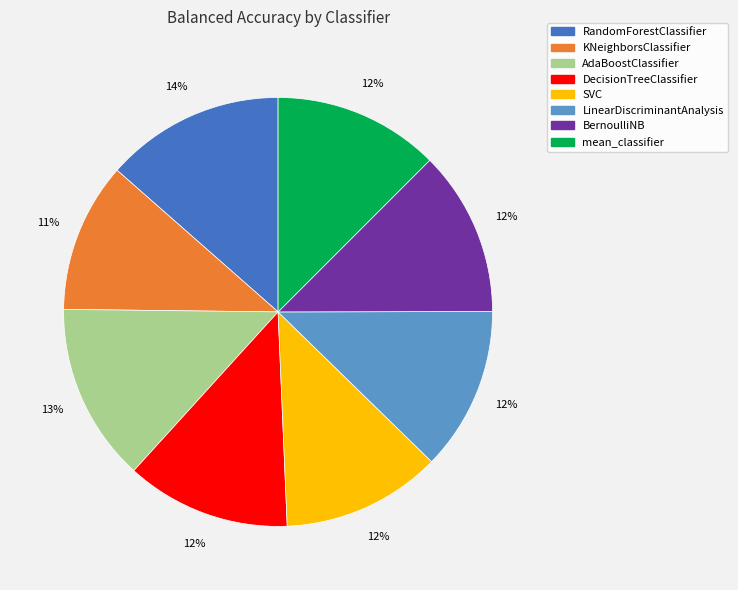

Count the number of slices in the pie.

8